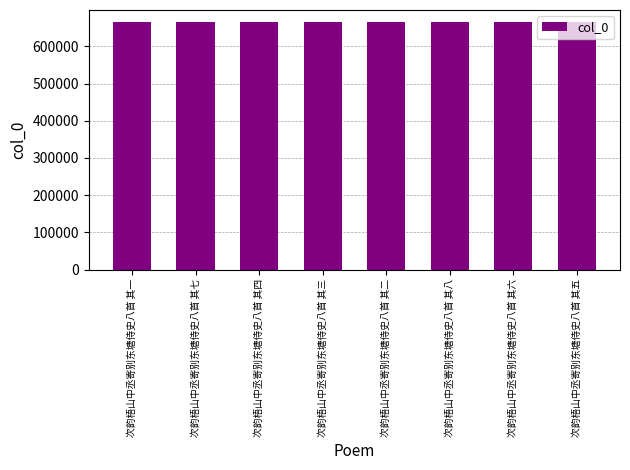

True or false: the data shows 327308 at 次韵梧山中丞寄别东塘侍史八首 其八.

False